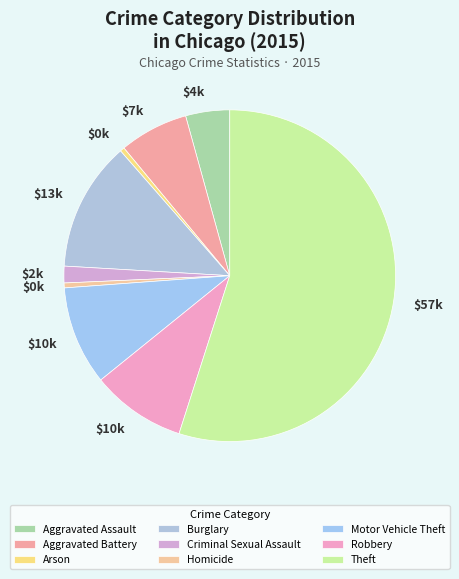

Which slice is the smallest?

Arson